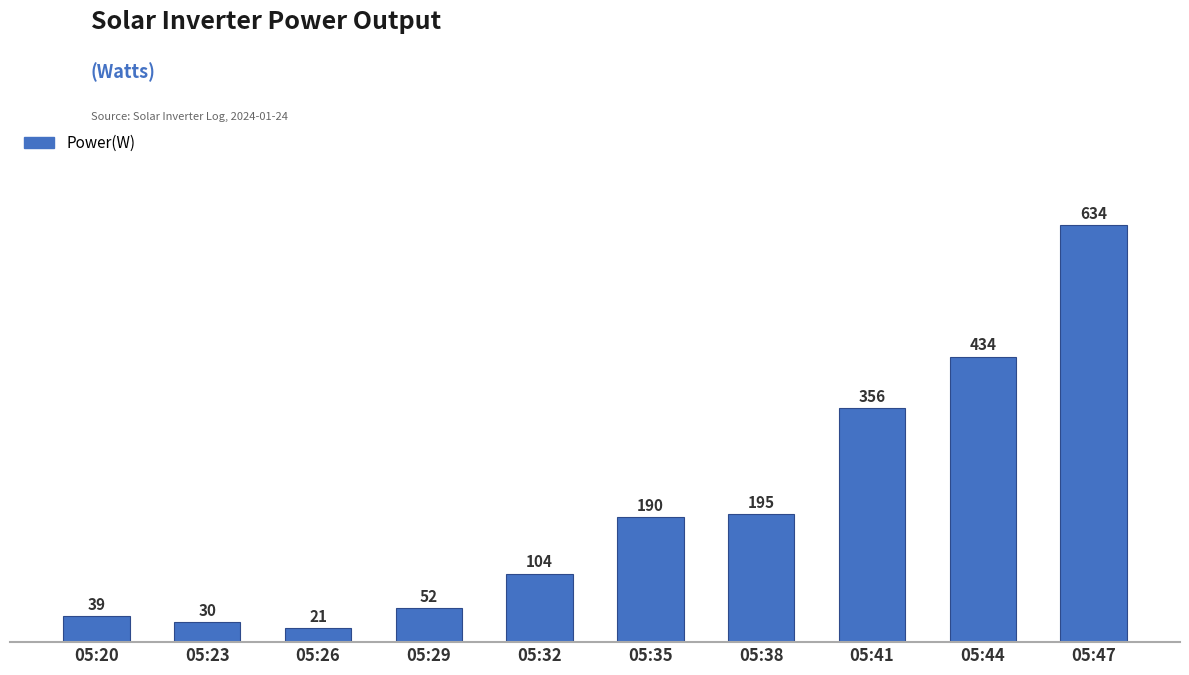

Which label corresponds to the largest value in the chart?

05:47